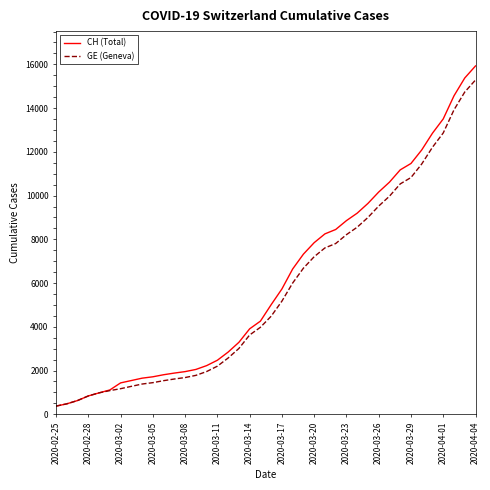

How many lines are shown in the chart?

2